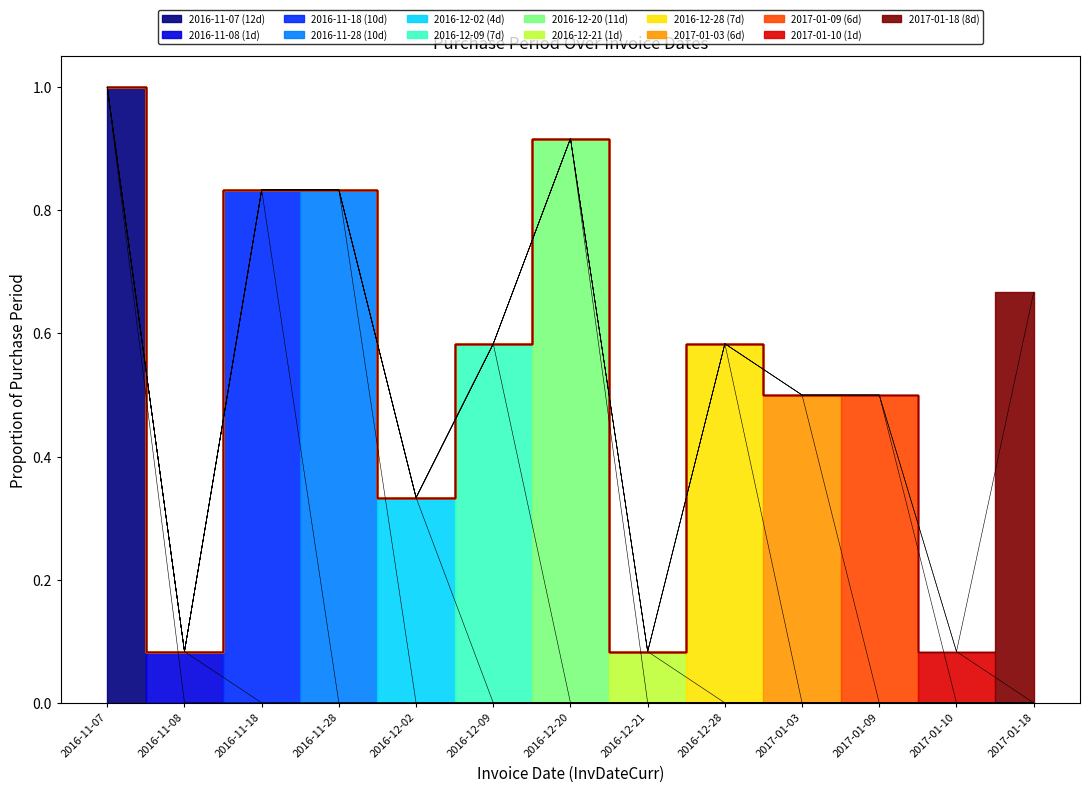

What is the difference between the maximum and minimum values?

0.9